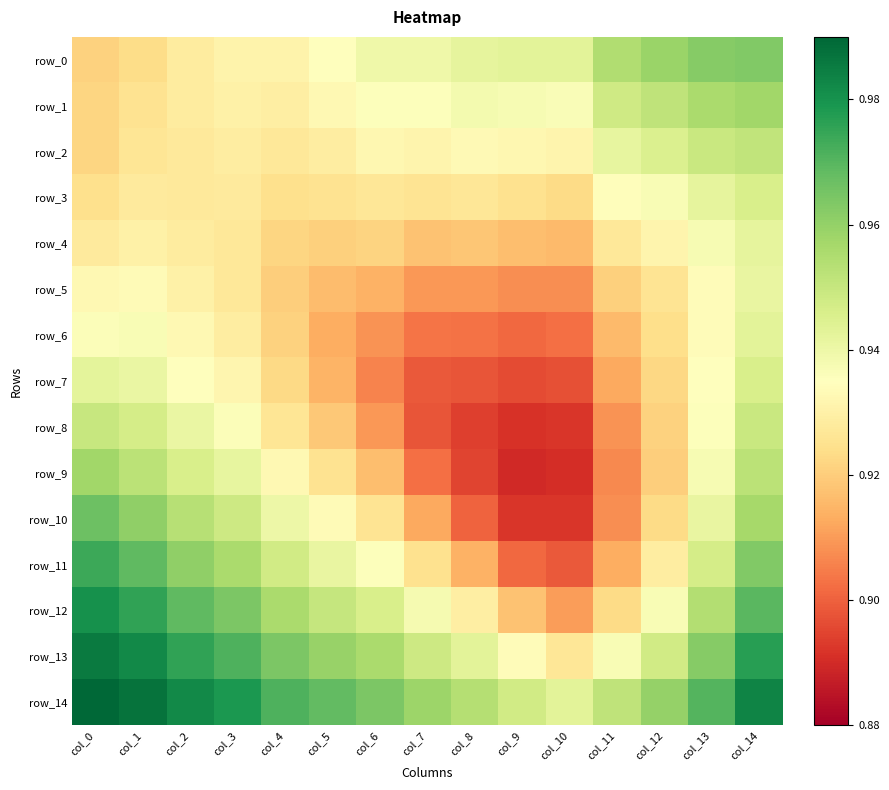

What is the average value of the row_1 series?

0.9